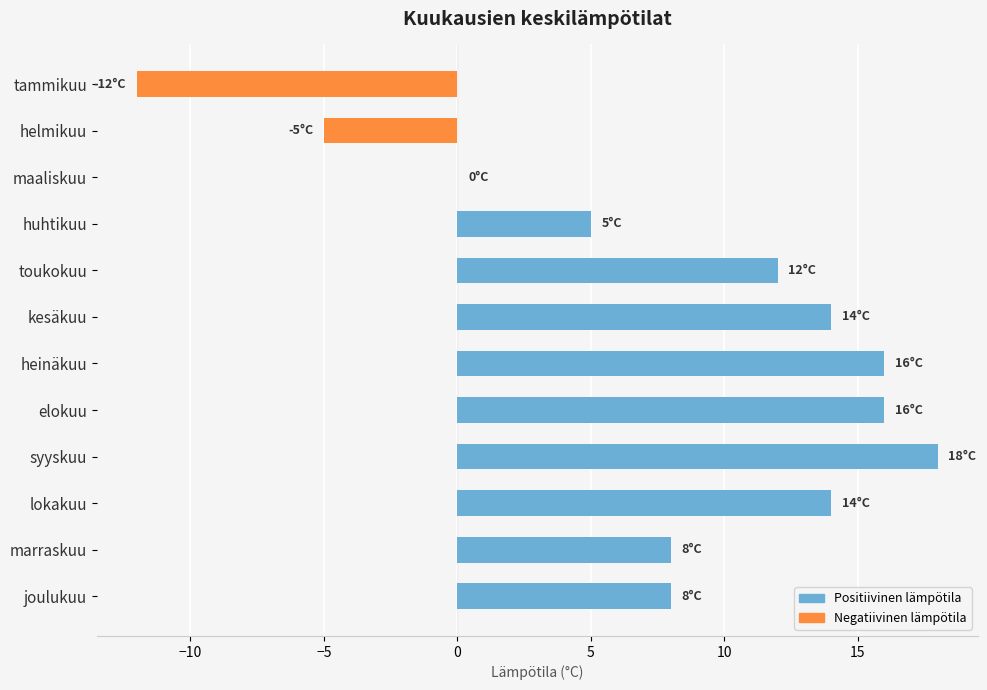

Is it true that the value at marraskuu is 8?

True